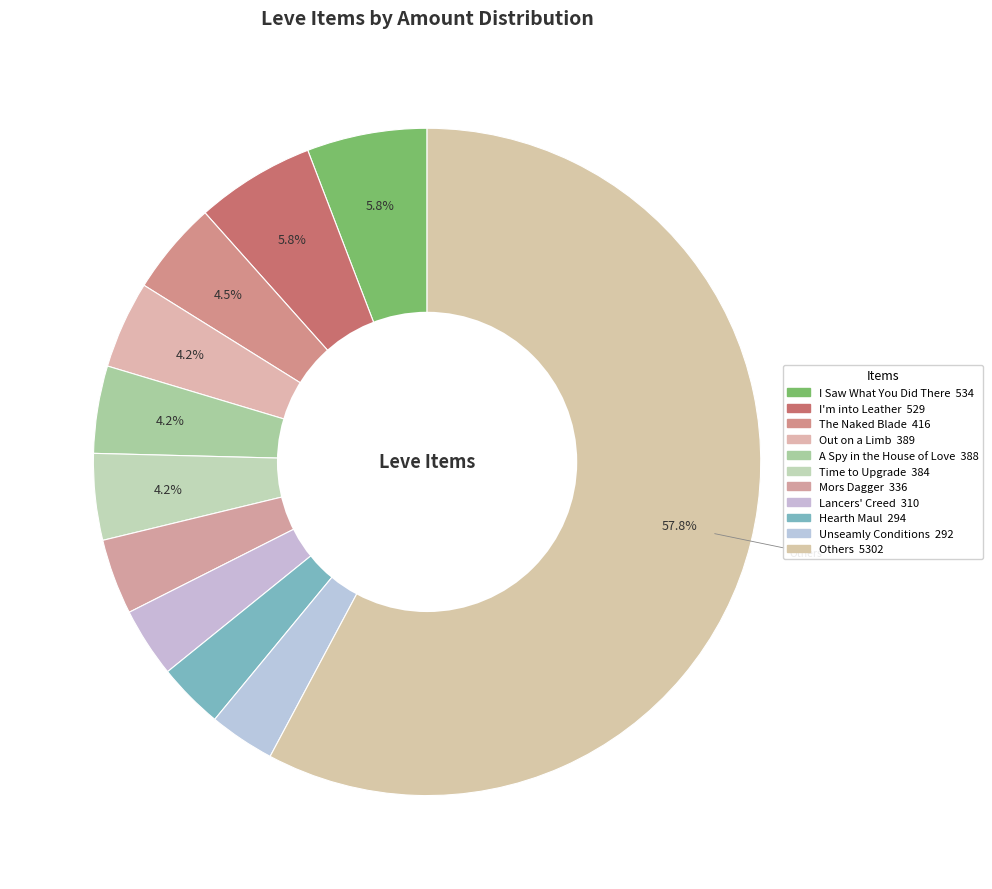

How many segments does this pie chart have?

11